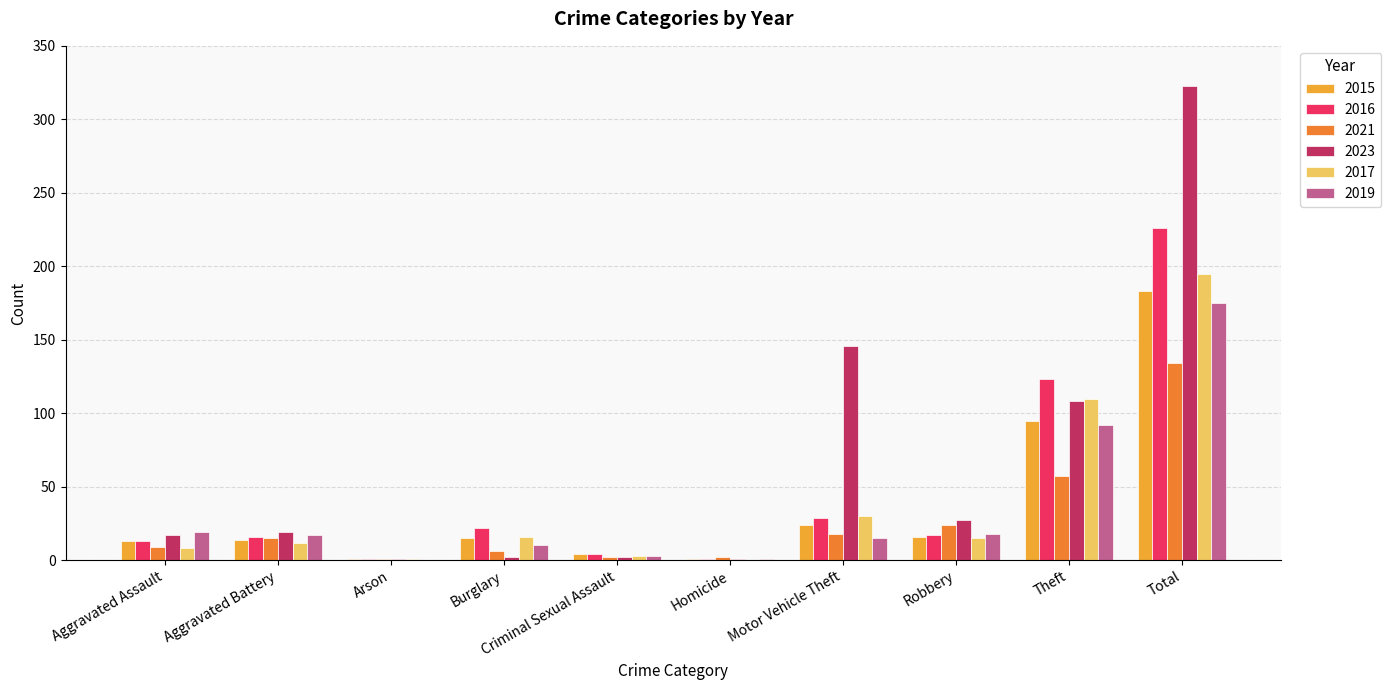

What is the maximum value for 2016?

226